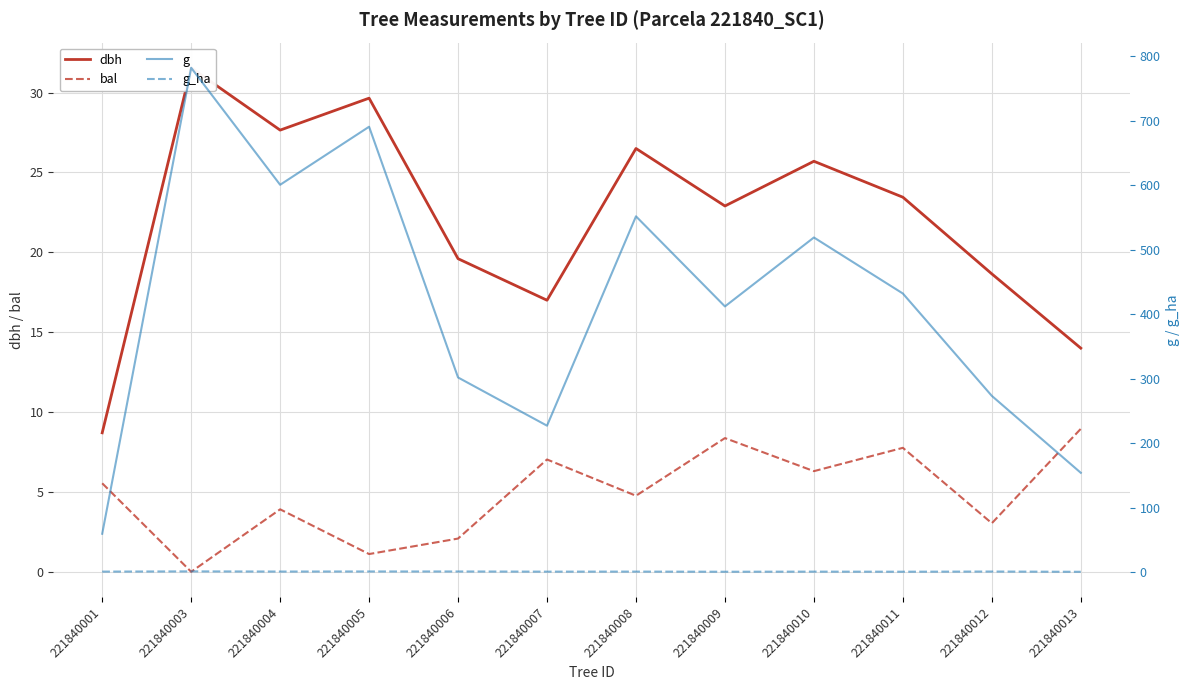

What is the sum of all g values?

5002.0